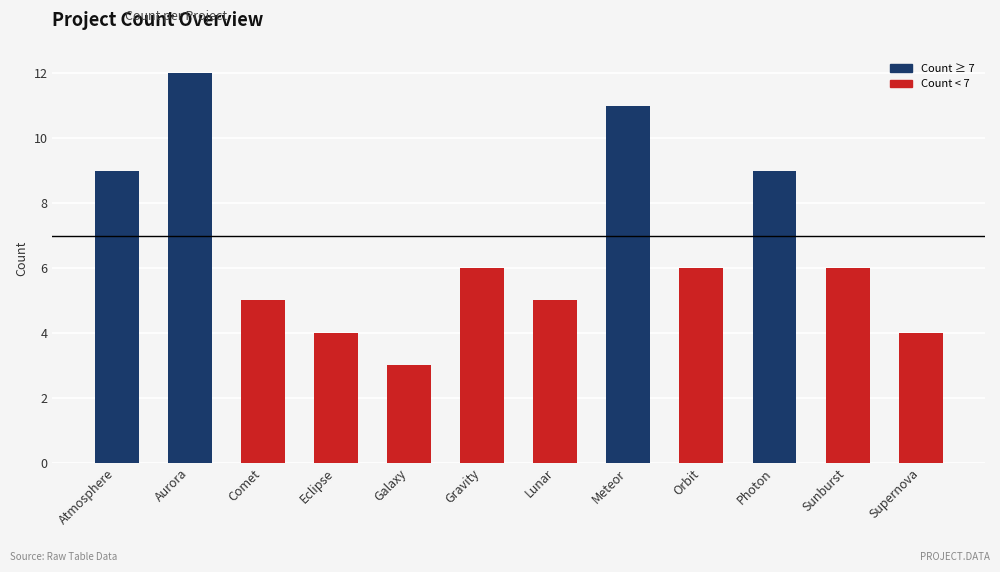

Where does the data first go above 6?

Atmosphere